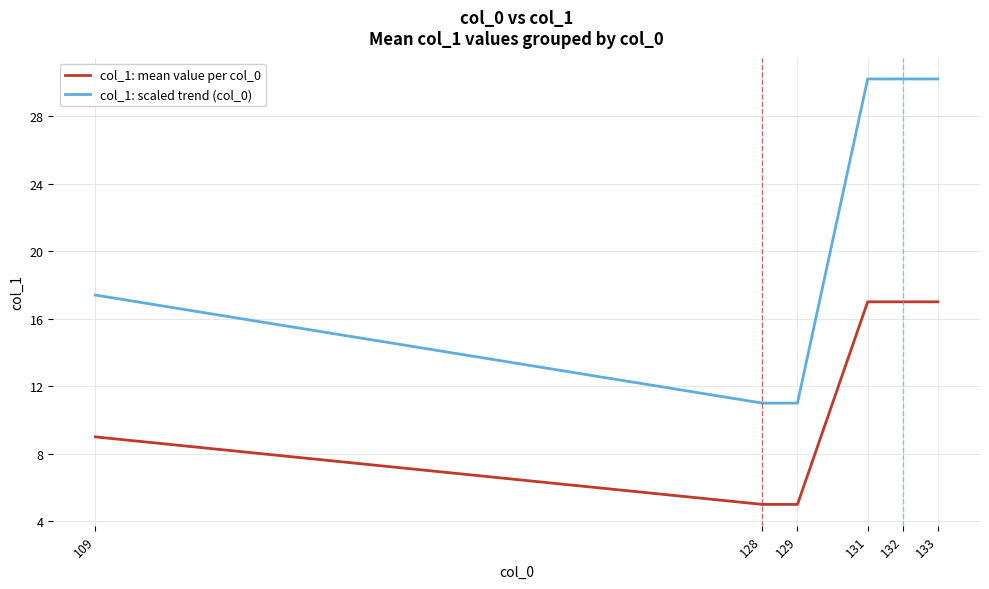

Which series has the largest total across all categories?

col_1: scaled trend (col_0)